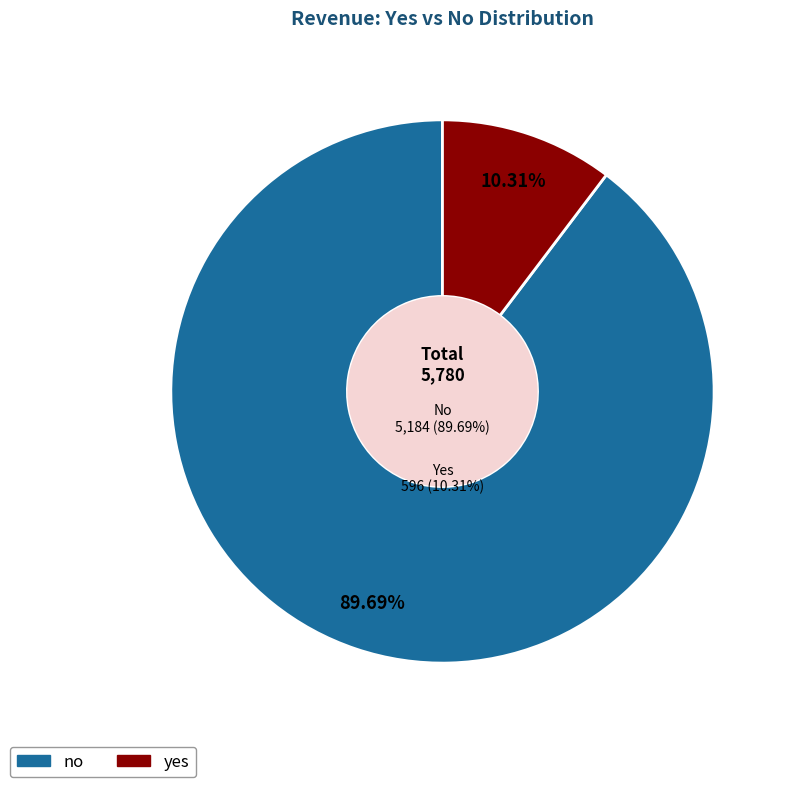

Is it true that no is 90% of the pie?

True